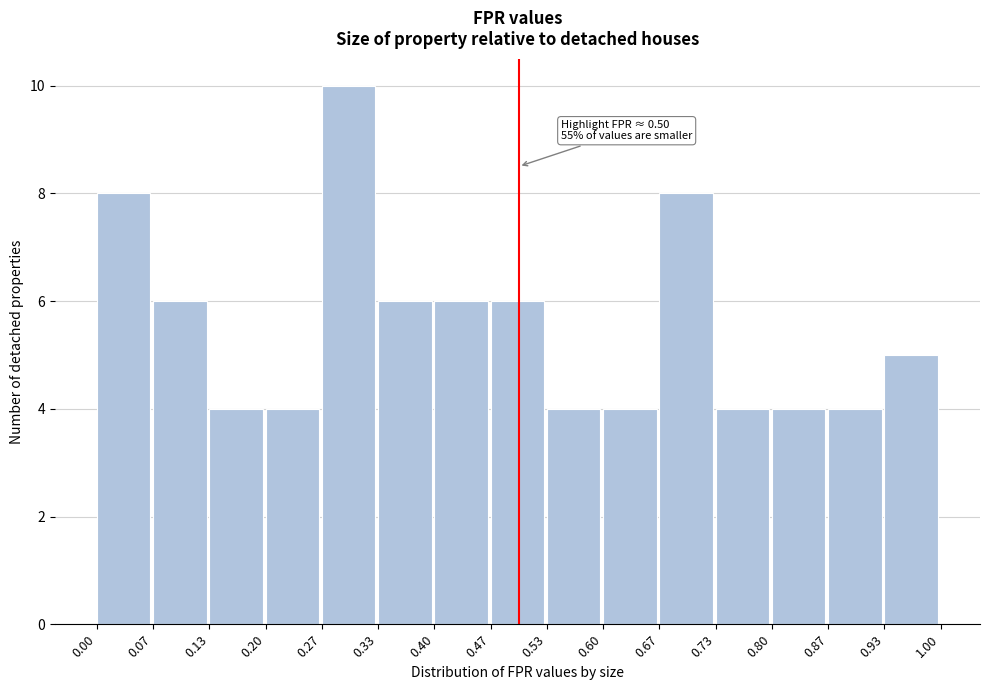

Over which range of the x-axis is the bar tallest?

0.27 to 0.33